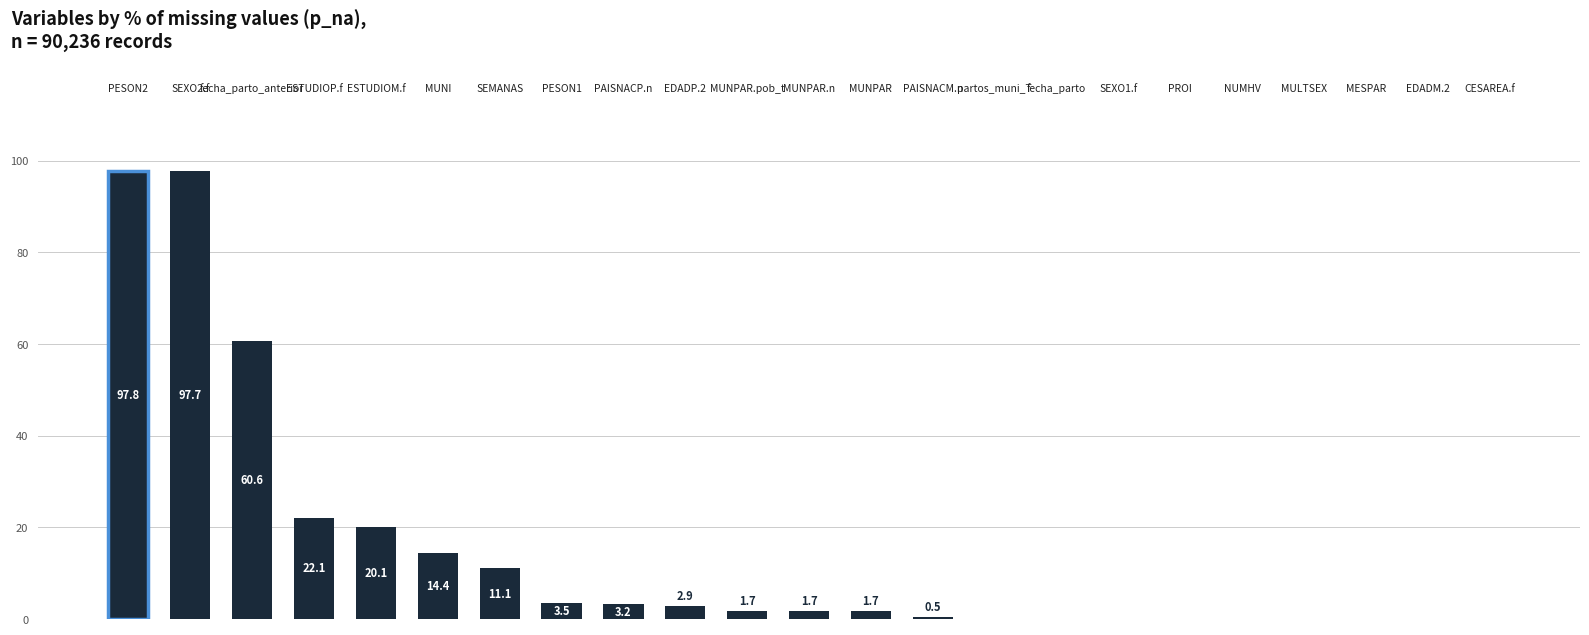

Which label corresponds to the largest value in the chart?

PESON2